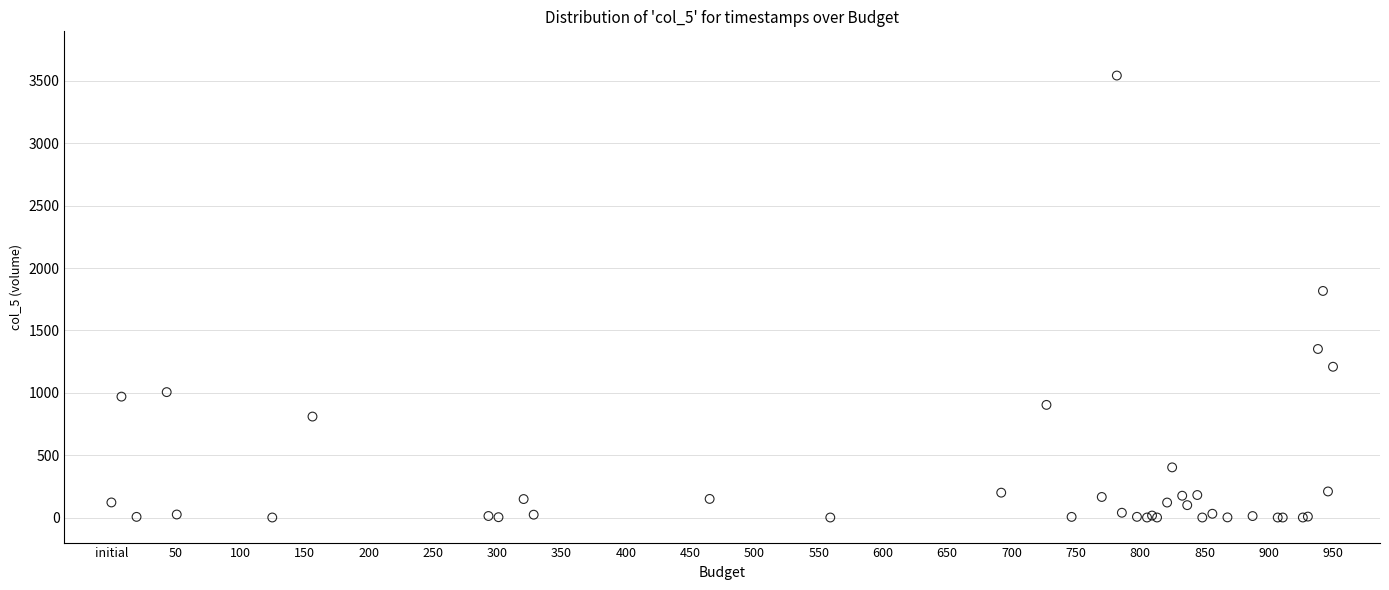

What Y value in the scatter plot is closest to 1771?

1816.3